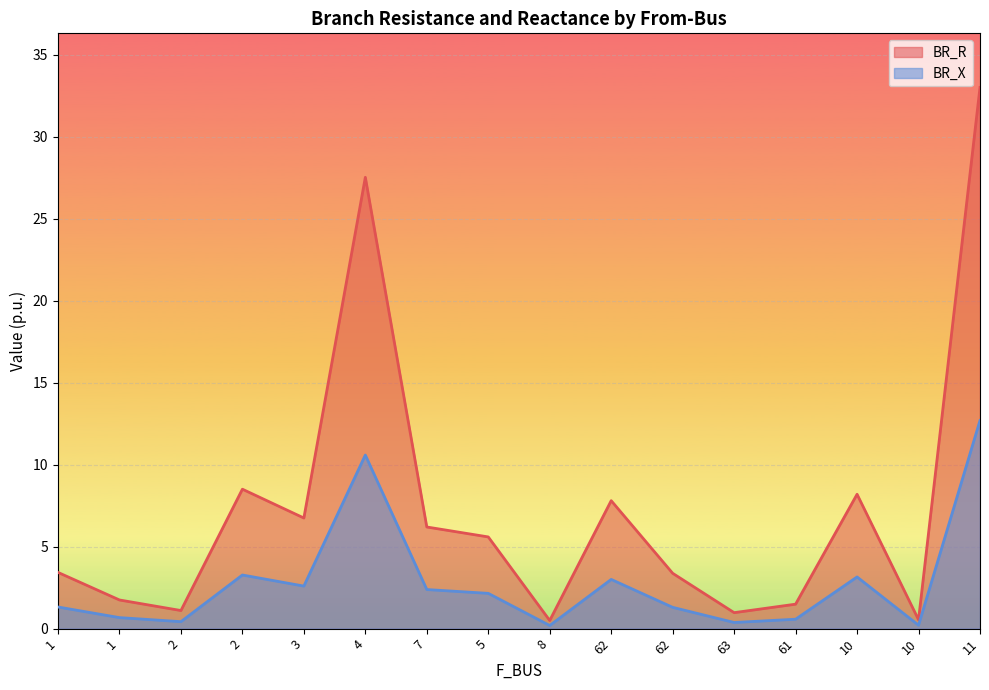

What are all the series names shown in the legend?

BR_R, BR_X